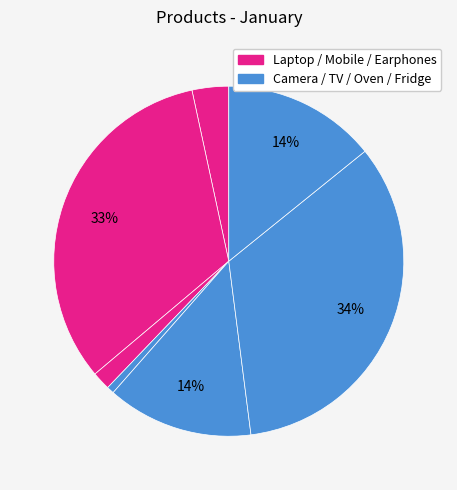

Count the number of slices in the pie.

7